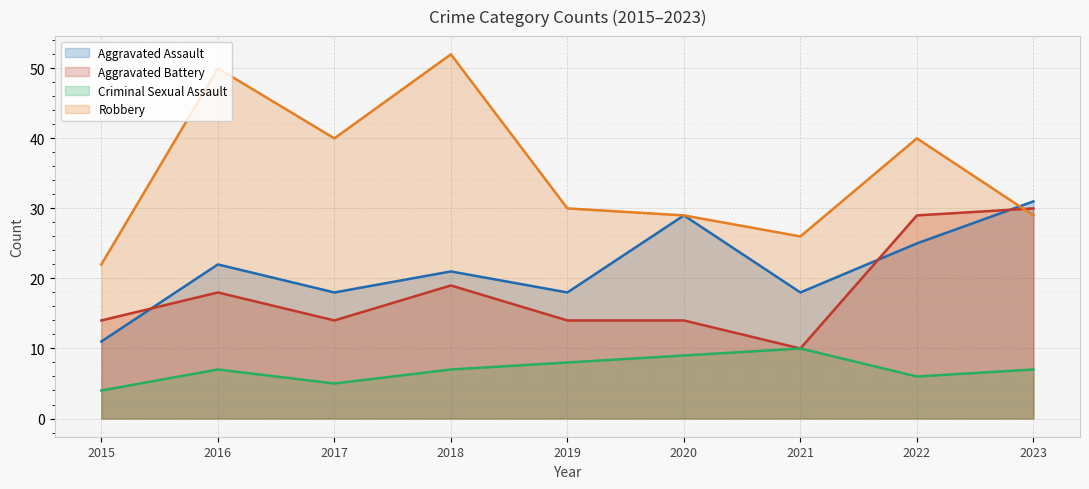

Which series has the largest total across all categories?

Robbery